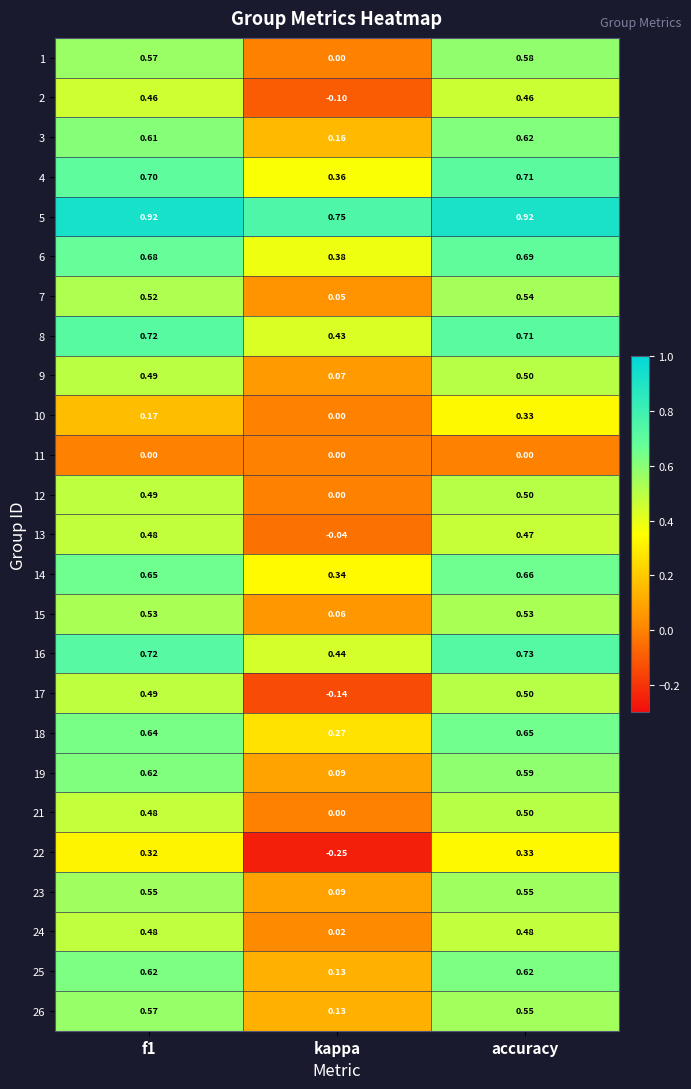

At which category is the sum across all series the highest?

accuracy